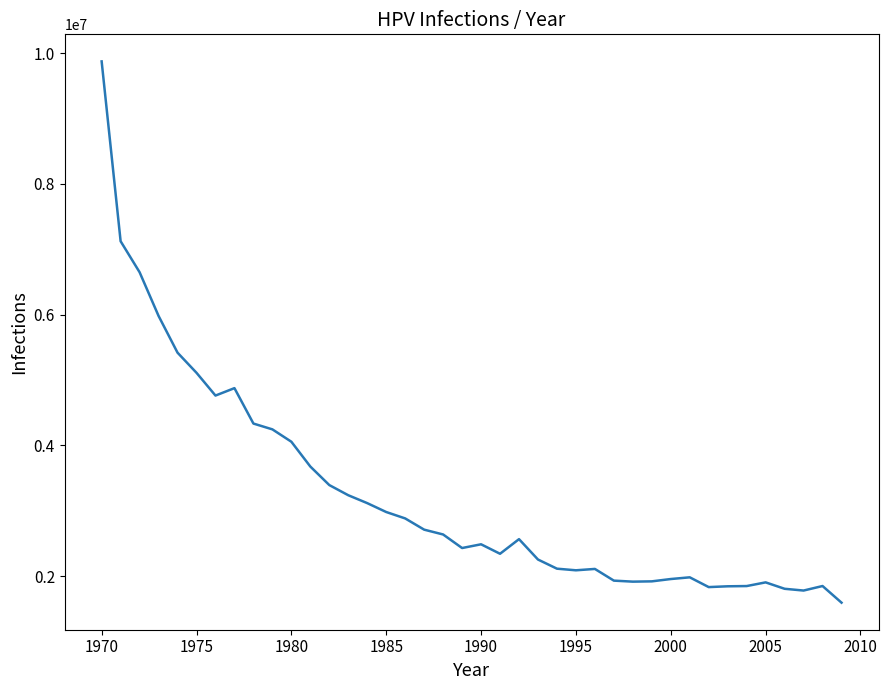

What is the difference between the maximum and minimum values?

8278131.6